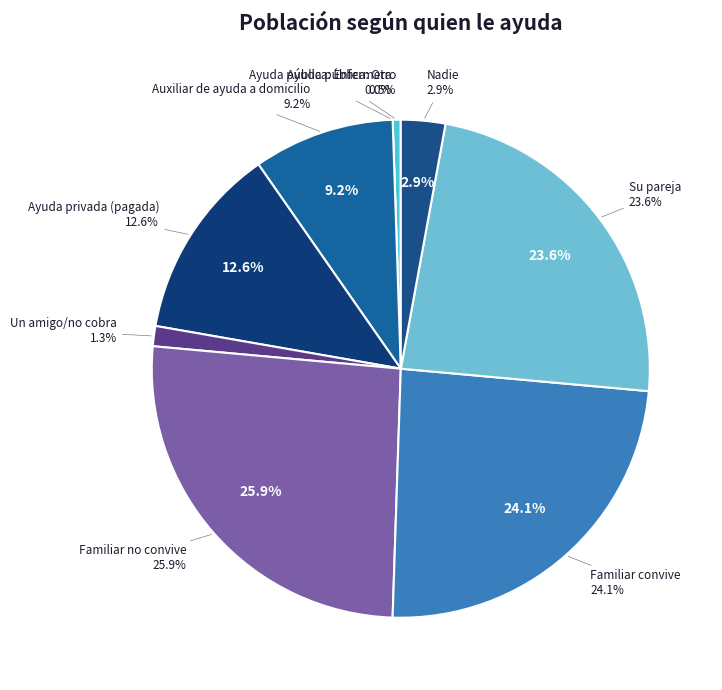

Between Ayuda pública: Otro and Ayuda privada (pagada), which is larger?

Ayuda privada (pagada)